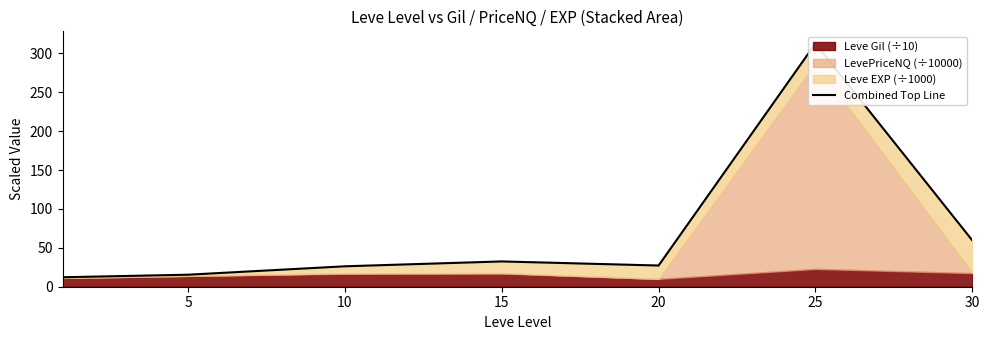

Does the chart display data point markers on the line(s)?

No